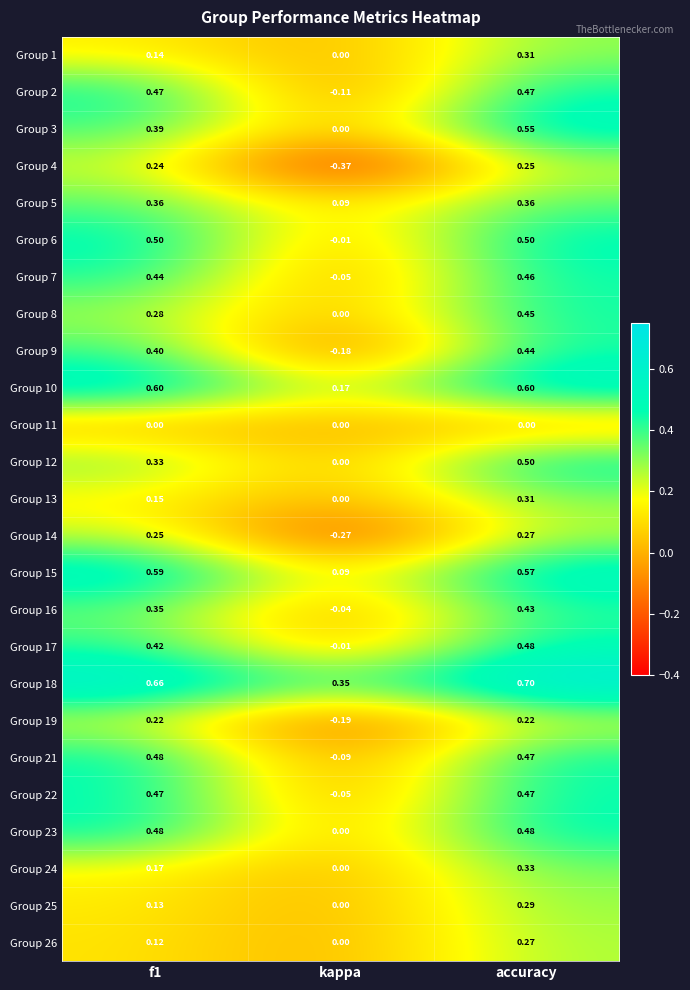

Which series has the largest total across all categories?

Group 18